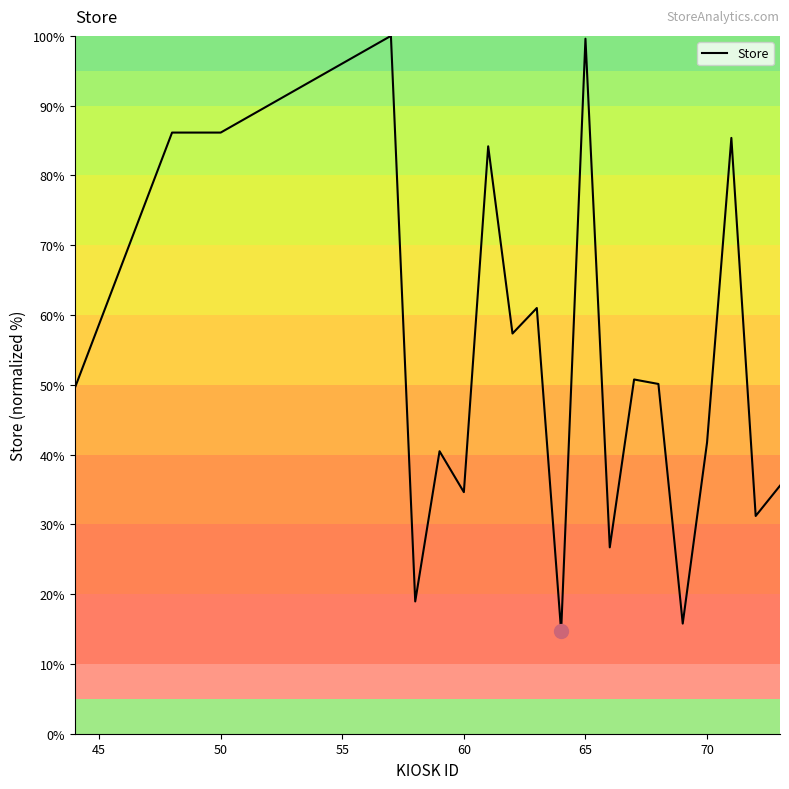

What is the smallest value displayed?

14.7